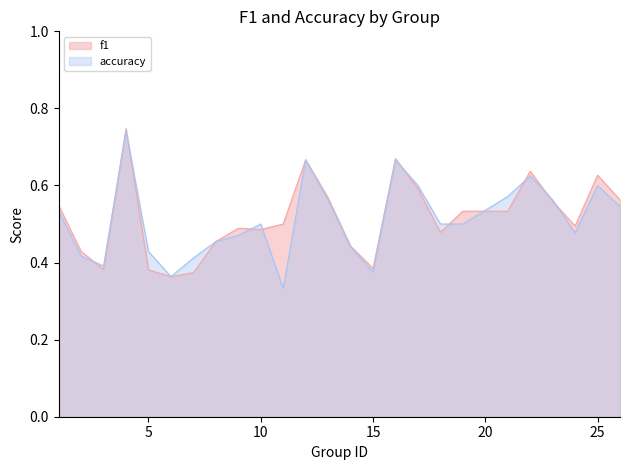

The value of f1 at 25 is 0.4. True or false?

False